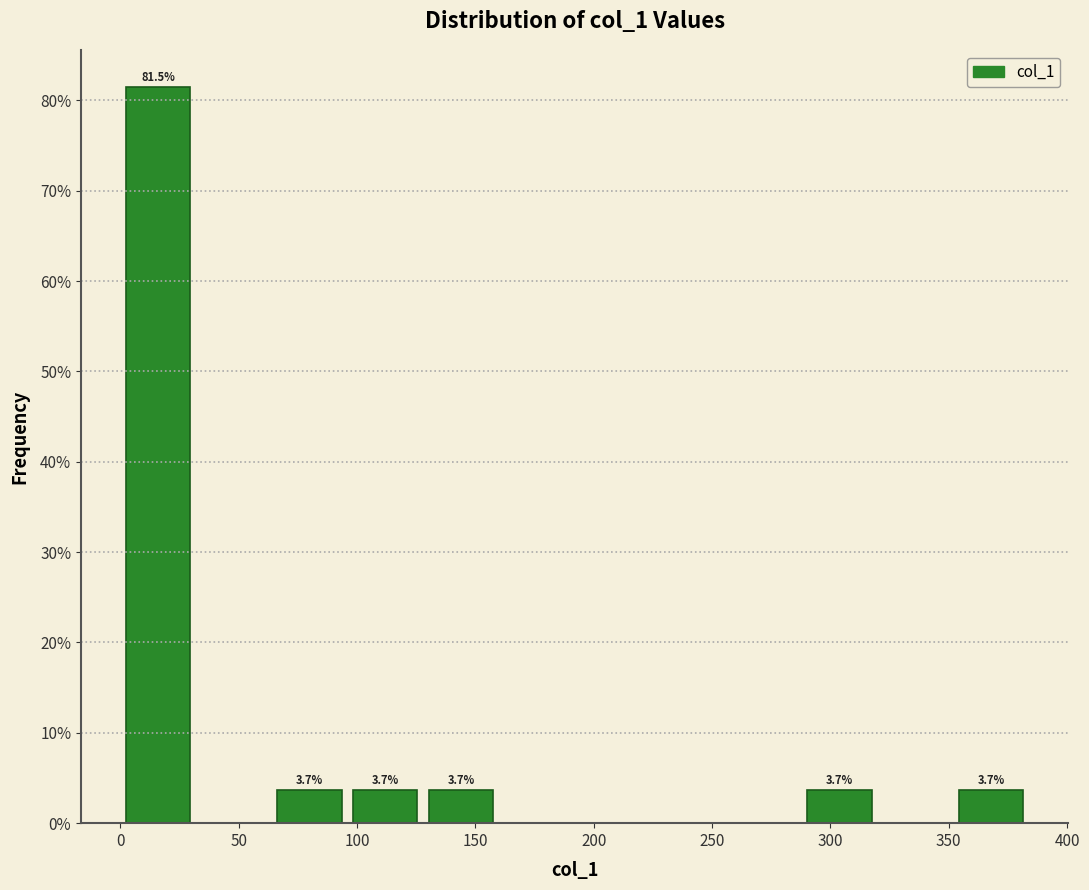

Which range on the x-axis has the tallest bar?

0 to 30